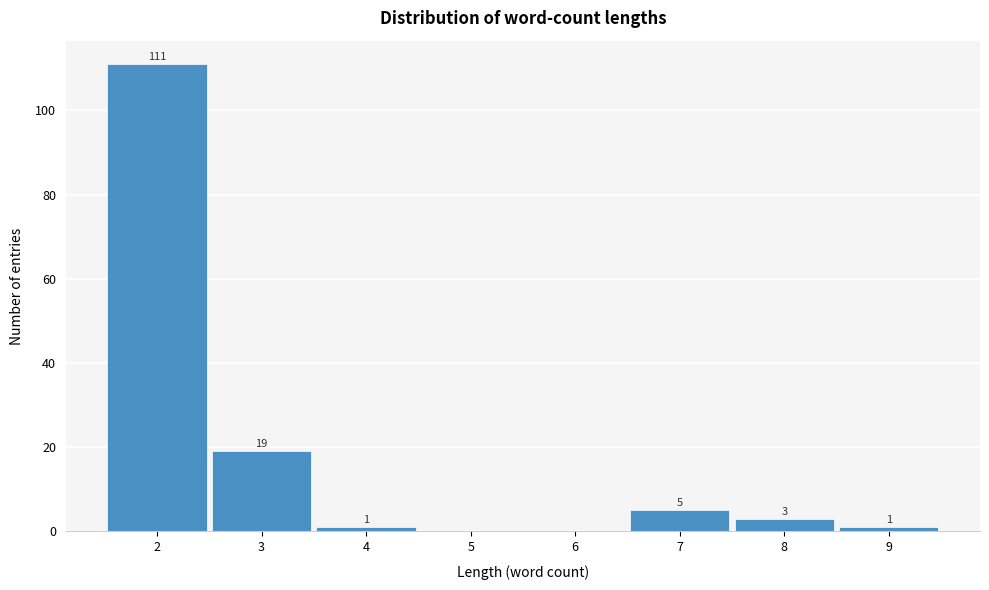

Which range on the x-axis has the tallest bar?

1.5 to 2.5